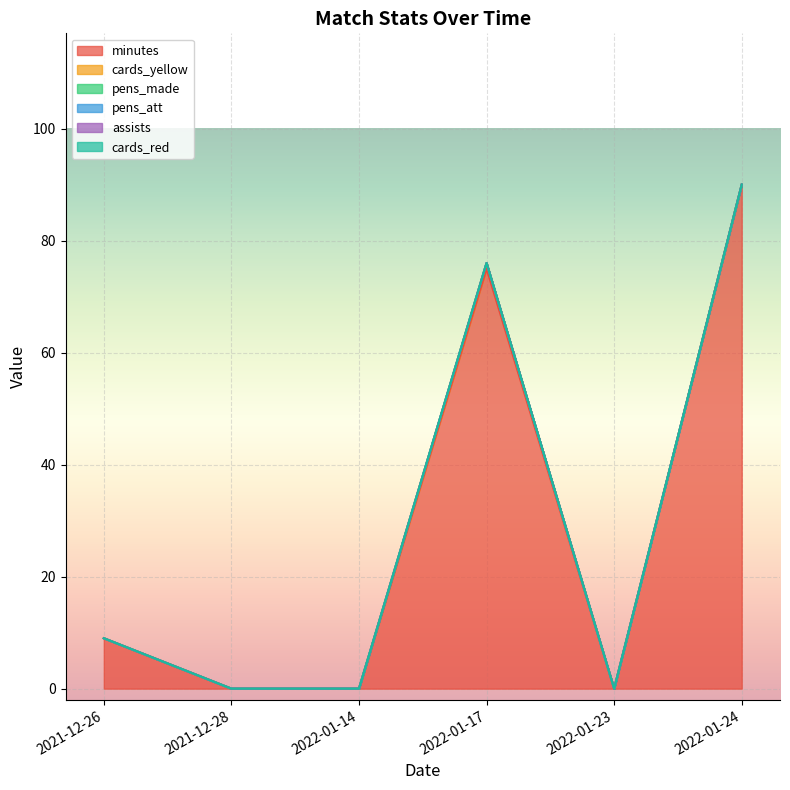

The value of pens_att at 2021-12-26 is 0. True or false?

True